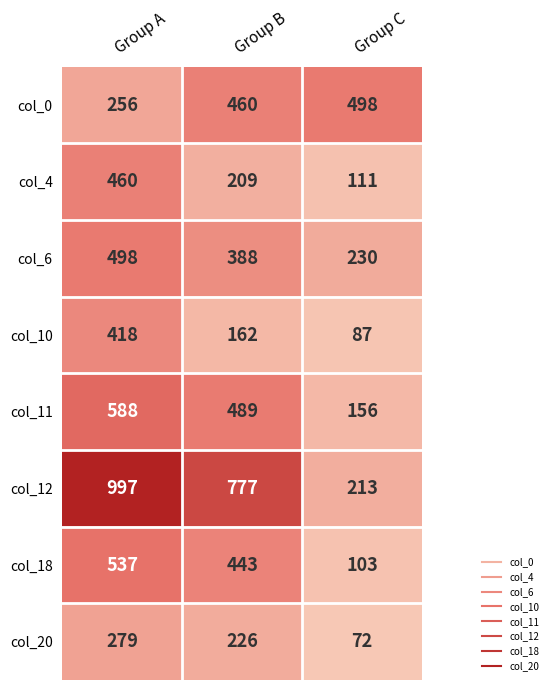

At which category is the sum across all series the highest?

Group A